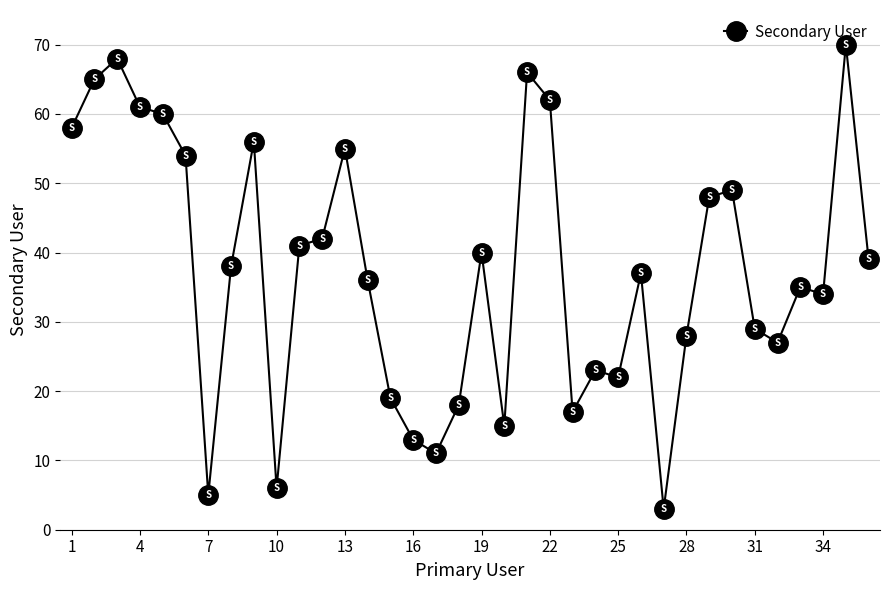

What is the sum of all values?

1350